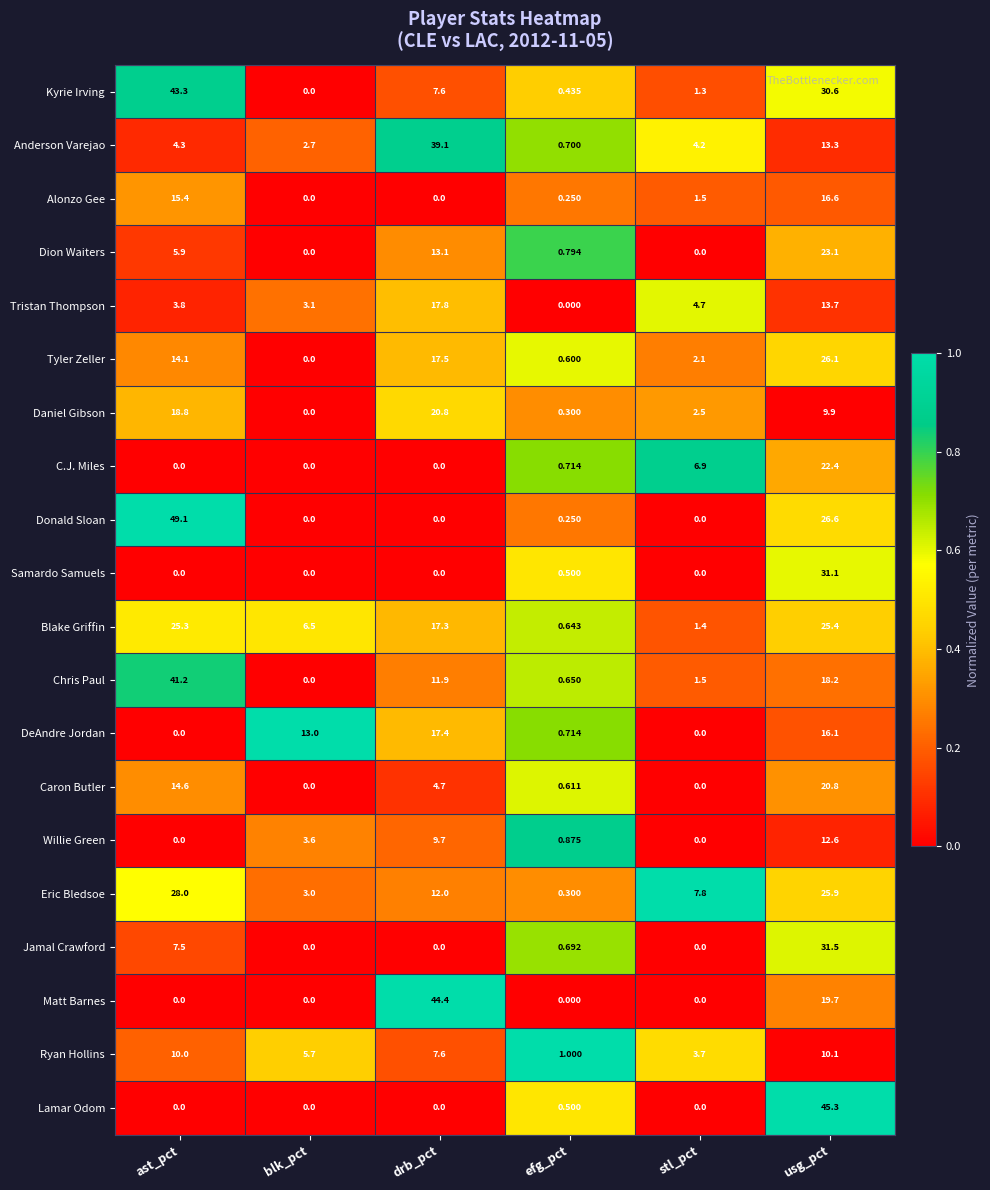

Rank the categories by Kyrie Irving value from lowest to highest.

blk_pct, efg_pct, stl_pct, drb_pct, usg_pct, ast_pct